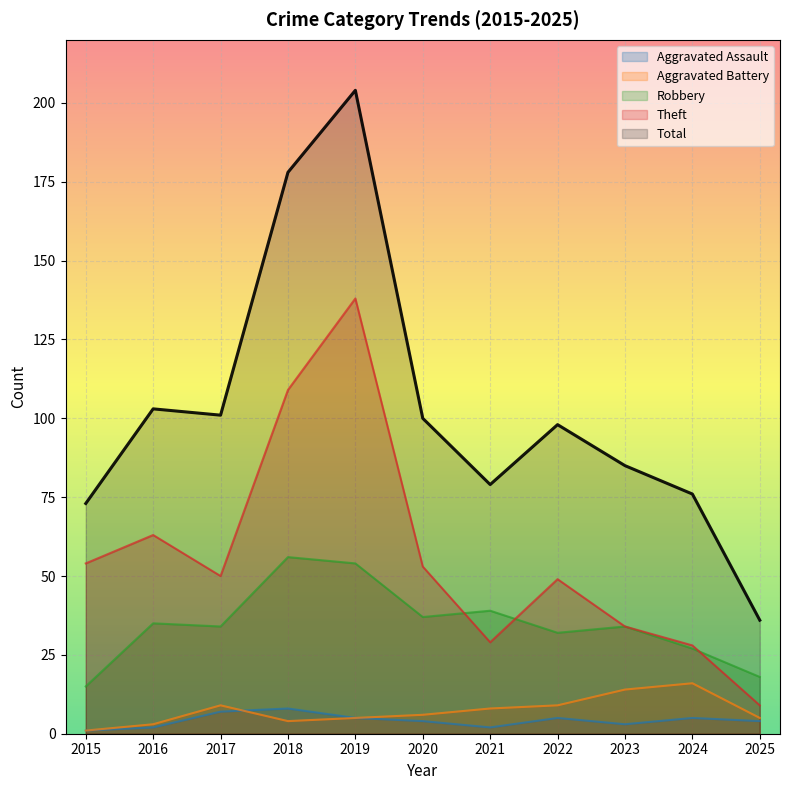

At which category does the chart reach its minimum across all series?

2015